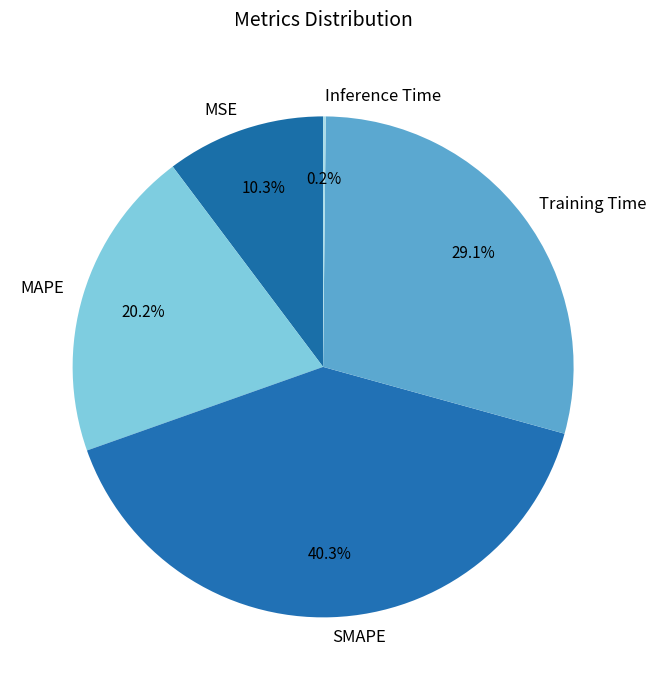

To the nearest percent, what percentage of the pie is SMAPE?

40%